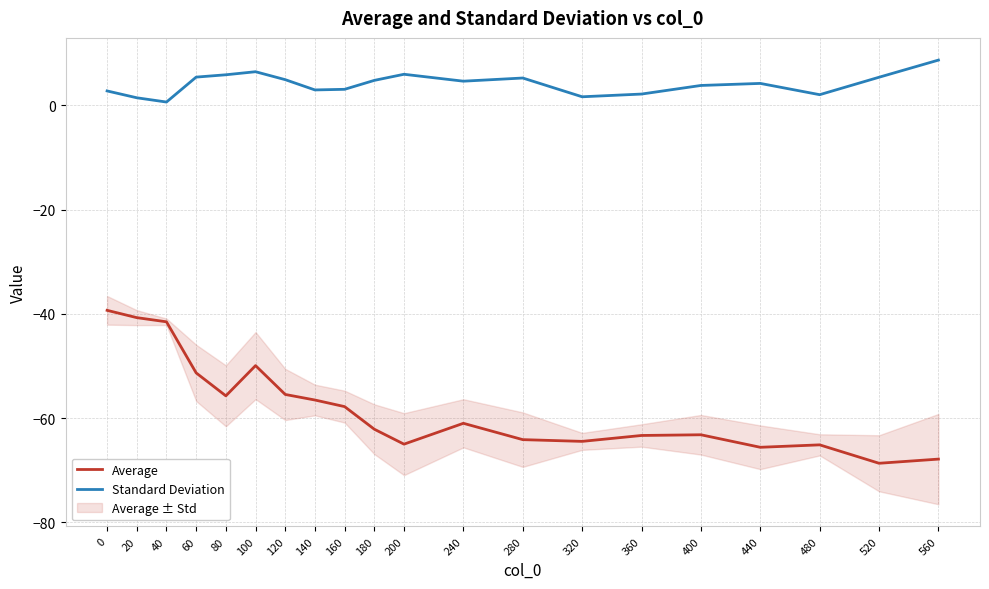

The value of Standard Deviation at 80 is 5.8. True or false?

True